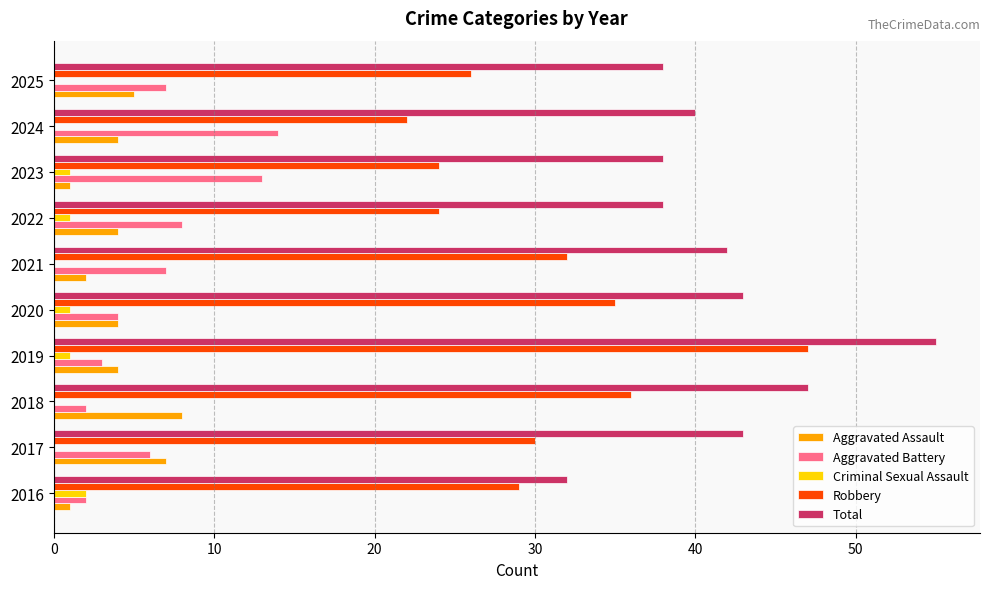

Between 2016 and 2023, which series saw the biggest shift?

Aggravated Battery